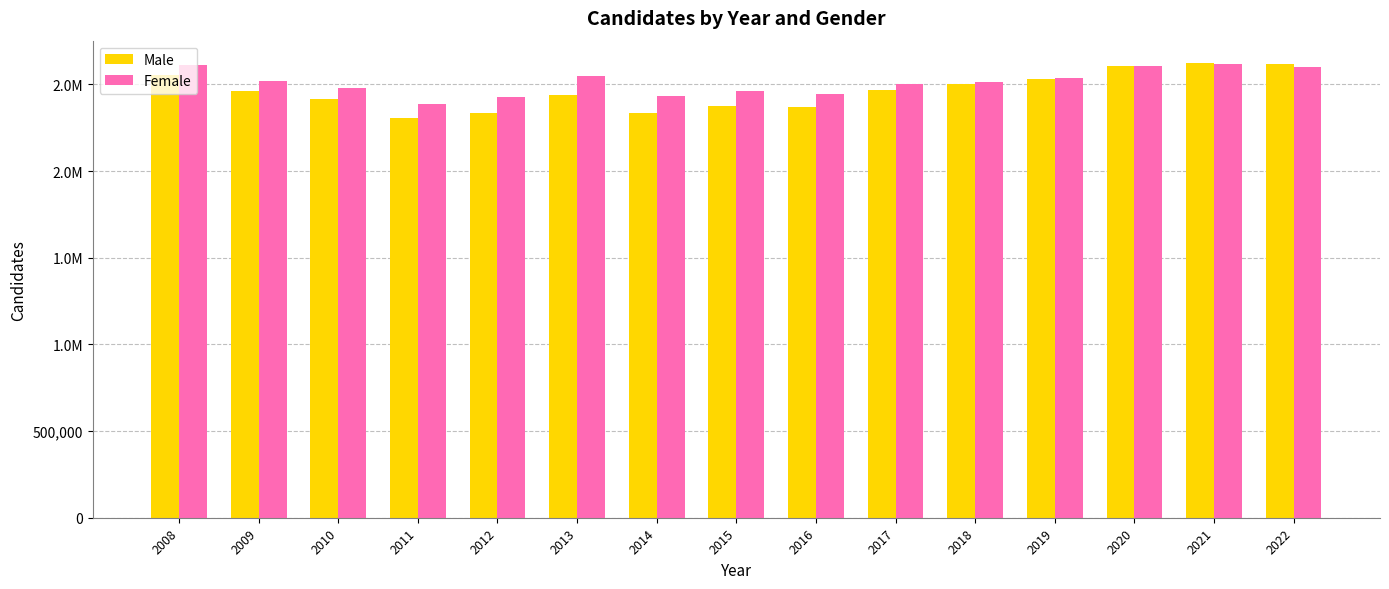

Are the bars grouped side by side (vs. stacked)?

Yes